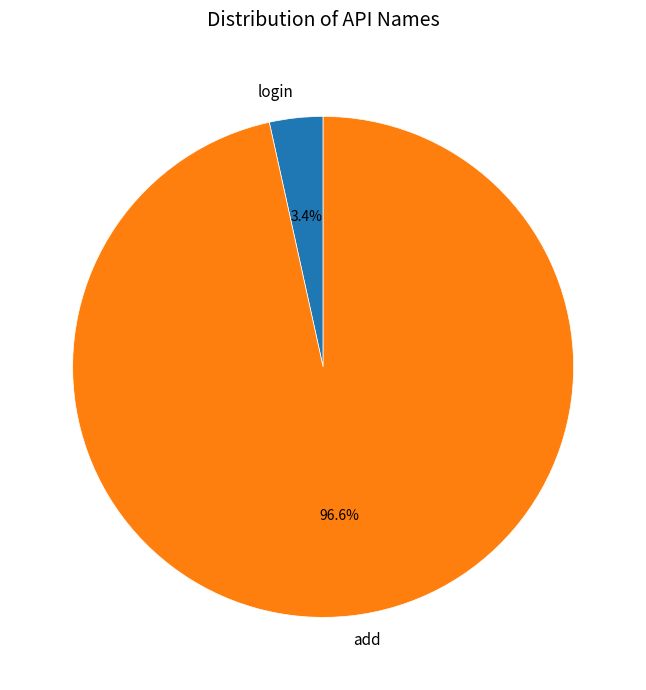

Does login account for over 50% of the chart?

No